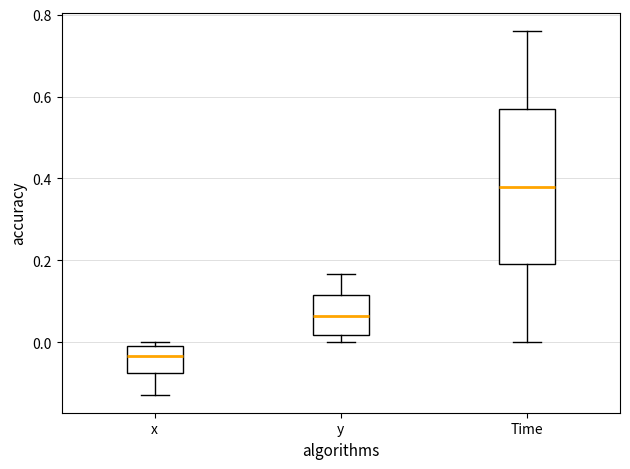

Where does the median line of the box for x sit on the y-axis? The values are not printed on the chart, so give them approximately, as read against the axis.

-0.04